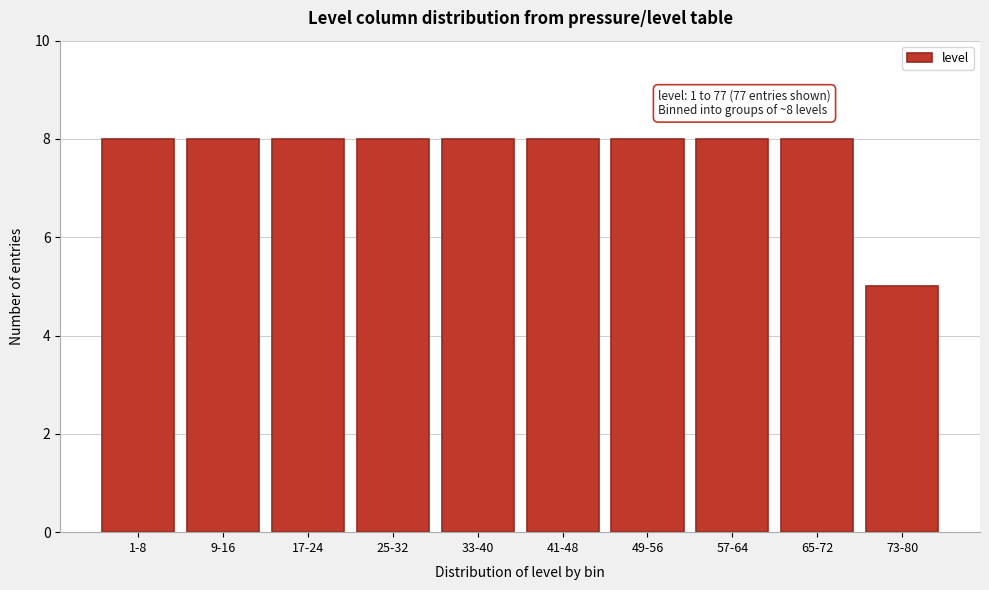

Reading left to right, list all the values displayed in this chart.

1-8=8	9-16=8	17-24=8	25-32=8	33-40=8	41-48=8	49-56=8	57-64=8	65-72=8	73-80=5